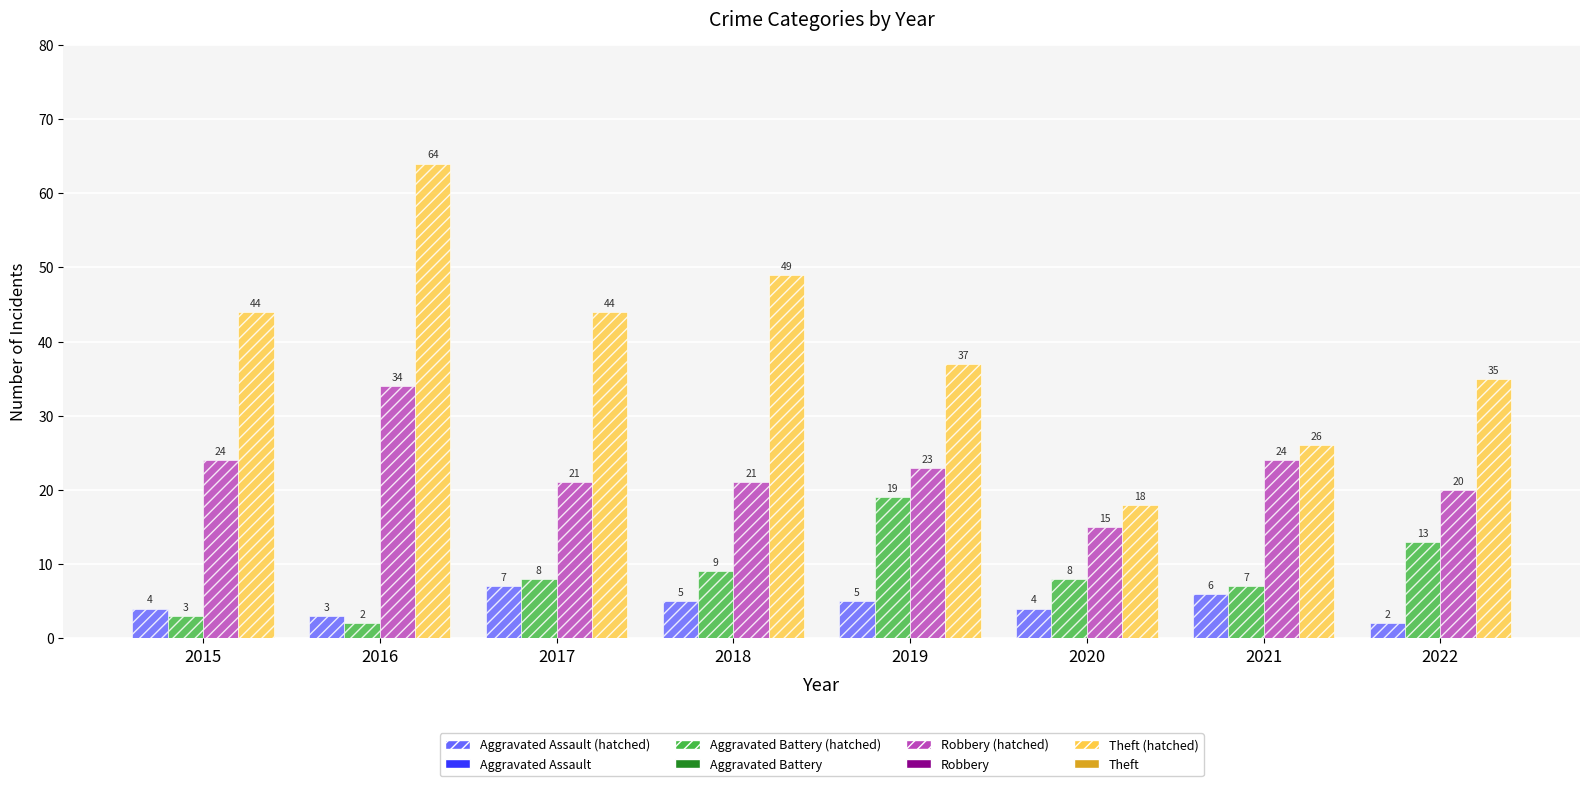

Reading left to right, what are all the values shown in this chart?

Aggravated Assault (hatched): 2015=4	2016=3	2017=7	2018=5	2019=5	2020=4	2021=6	2022=2
Aggravated Battery (hatched): 2015=3	2016=2	2017=8	2018=9	2019=19	2020=8	2021=7	2022=13
Robbery (hatched): 2015=24	2016=34	2017=21	2018=21	2019=23	2020=15	2021=24	2022=20
Theft (hatched): 2015=44	2016=64	2017=44	2018=49	2019=37	2020=18	2021=26	2022=35